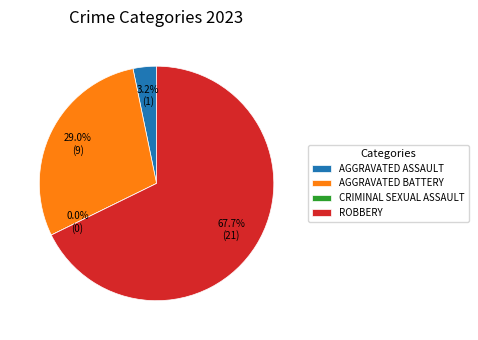

Which has a higher value, Criminal Sexual Assault or Robbery?

Robbery